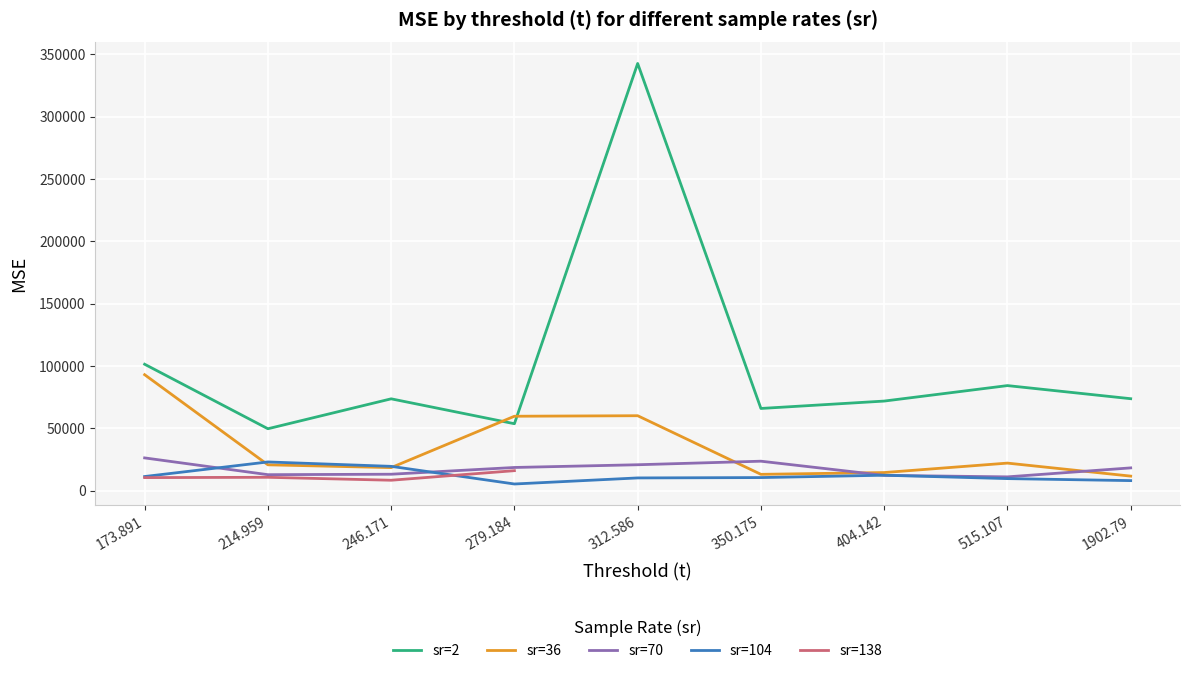

What is the difference between the maximum and minimum values in the sr=70 series?

15223.3